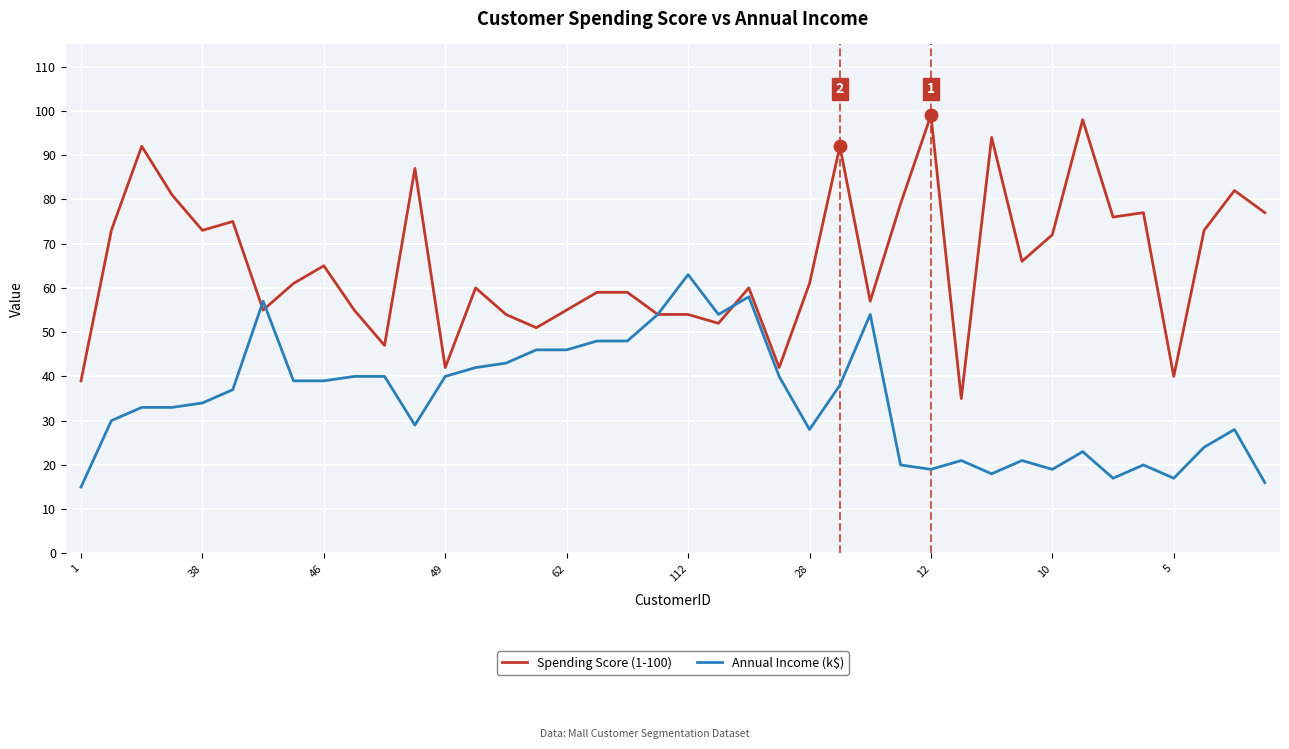

Which series has the largest total across all categories?

Spending Score (1-100)